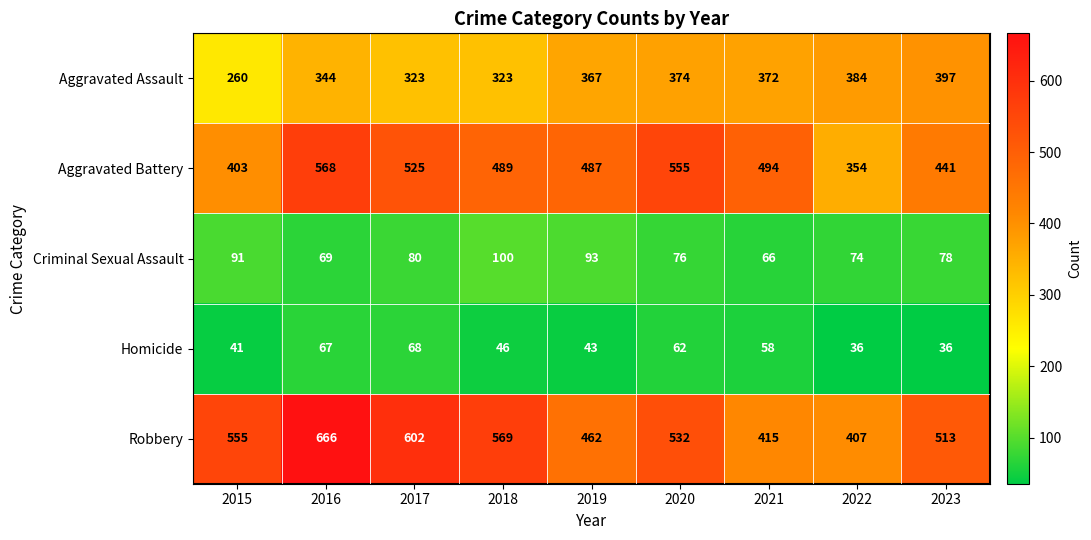

Which series has the largest total across all categories?

Robbery